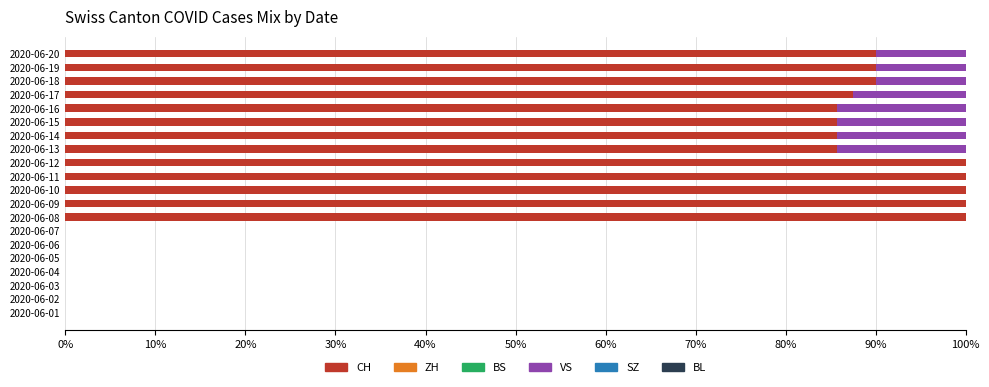

Is it true that CH equals 148.6 at 2020-06-16?

False